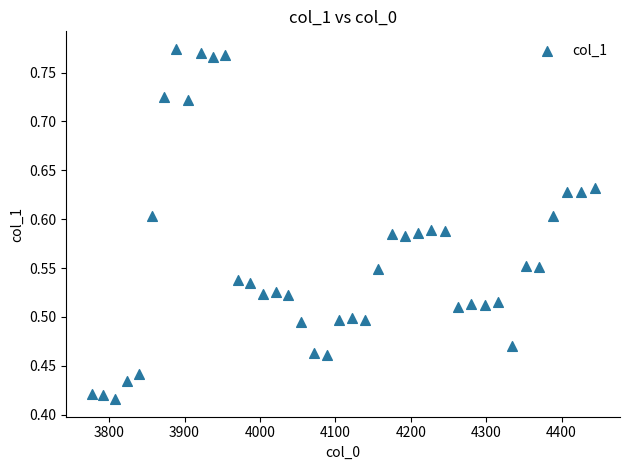

What is the range of X values (max minus min)?

667.4